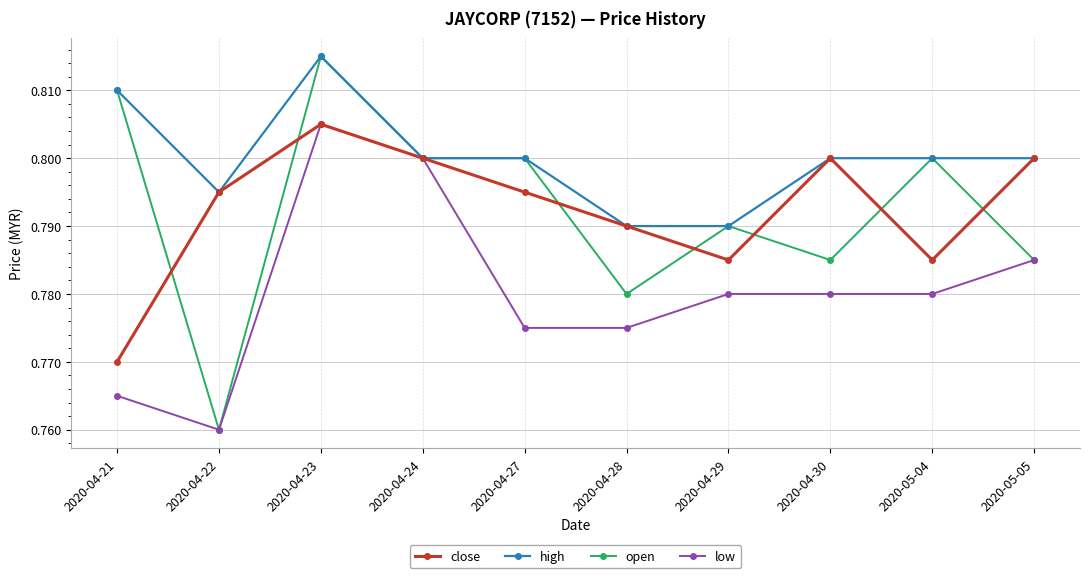

True or false: open has a value of 0.8 at 2020-04-29.

True